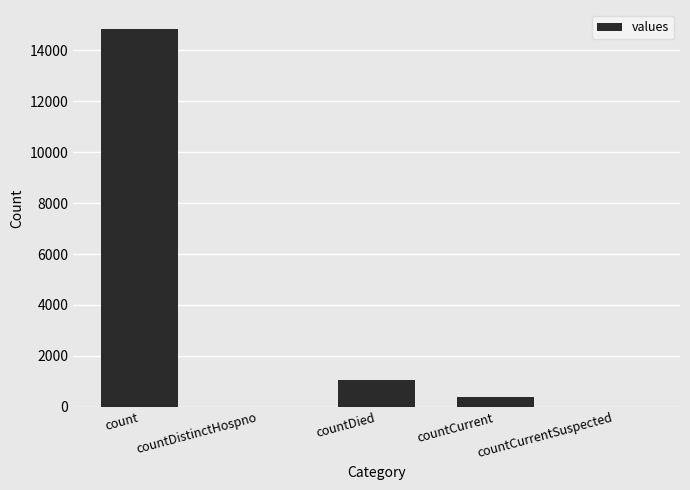

Count the number of categories in the chart.

5